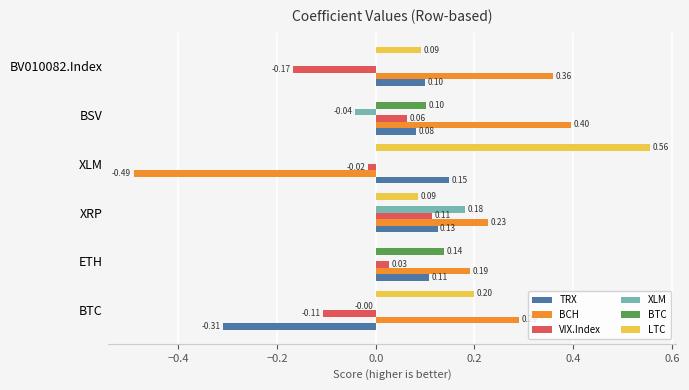

Between BSV and BV010082.Index, which series saw the biggest shift?

VIX.Index